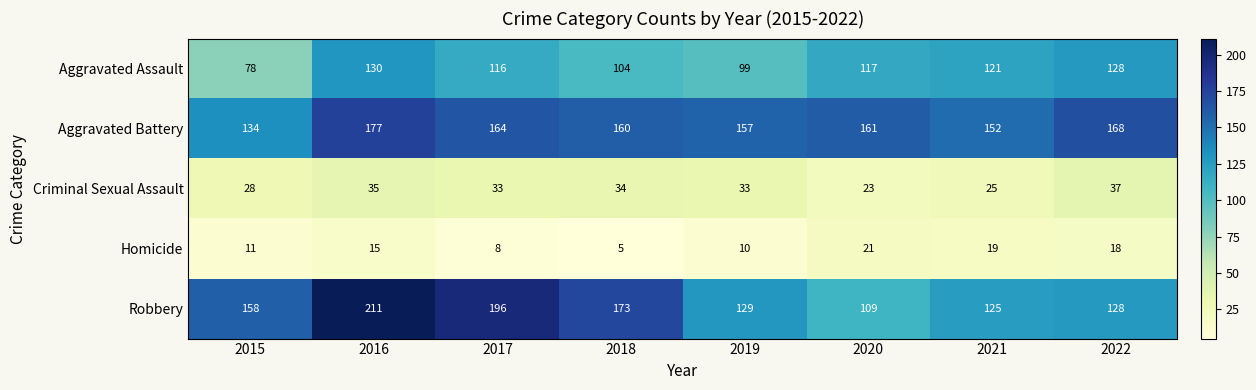

Which series has the largest total across all categories?

Aggravated Battery